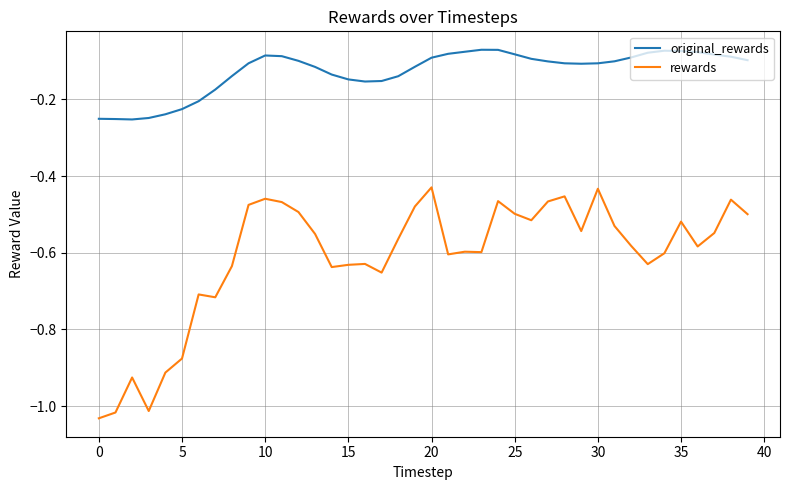

List the series in order of their overall mean, lowest first.

rewards, original_rewards